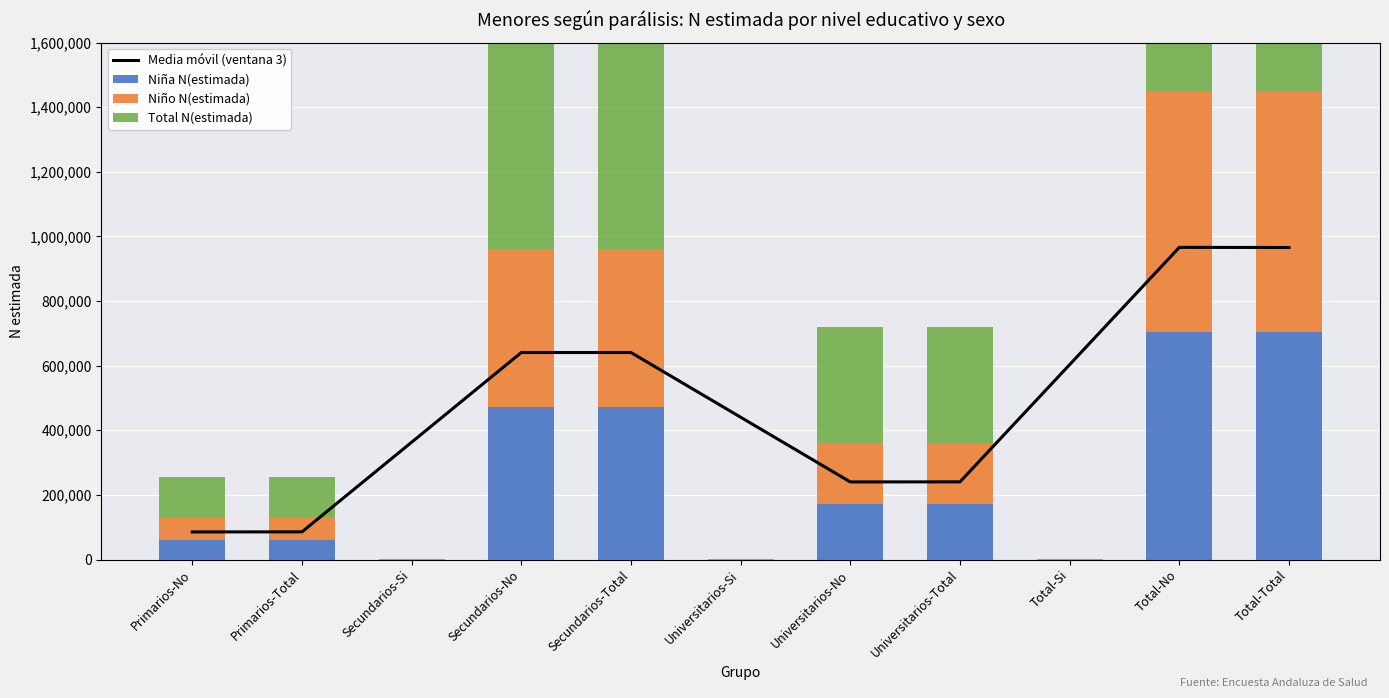

The value of Niño N(estimada) at Total-Total is 375689.1. True or false?

False